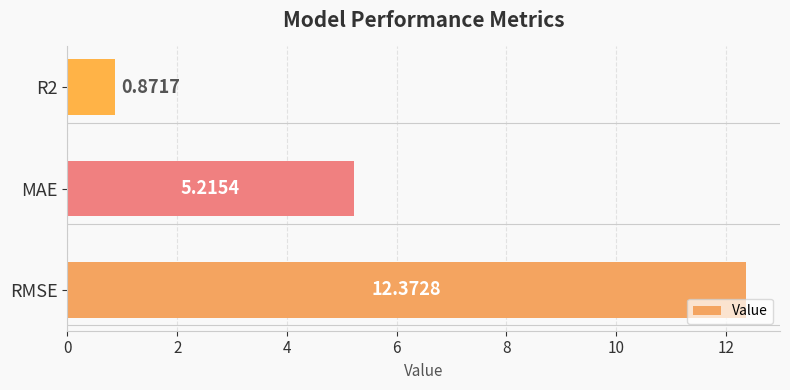

At which label is the value closest to 6?

MAE